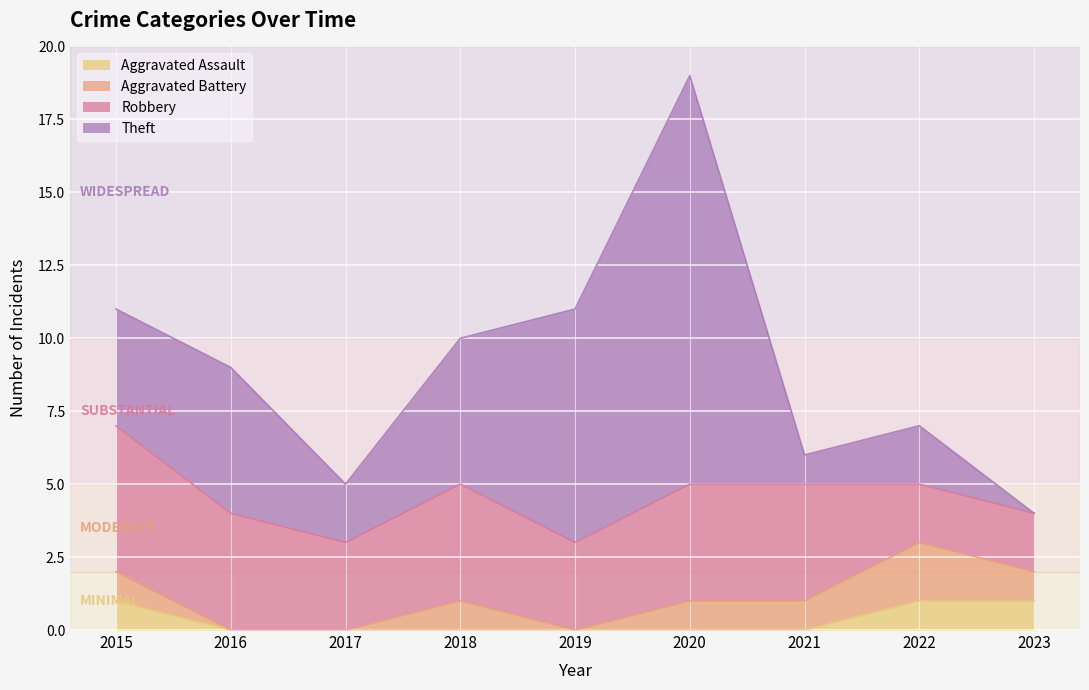

True or false: Robbery and Aggravated Assault intersect in this chart.

False